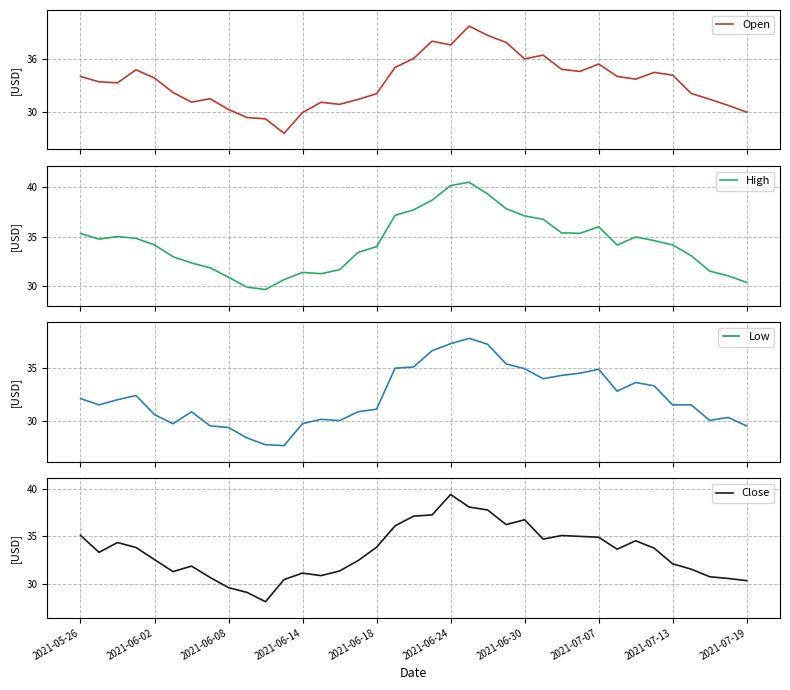

What is the highest value of the High series?

40.5